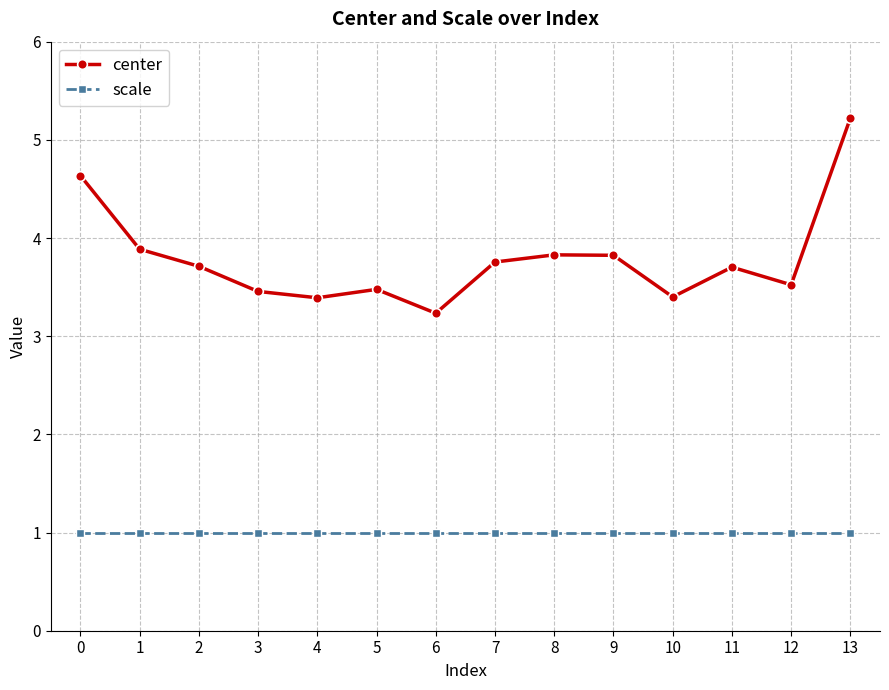

What are all the series names shown in the legend?

center, scale